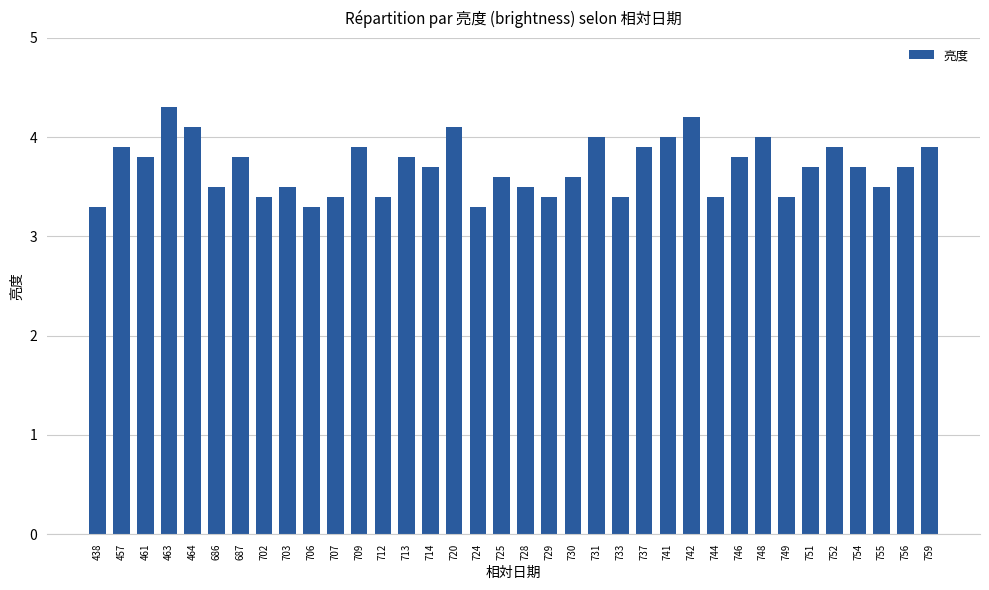

What is the greatest value displayed?

4.3